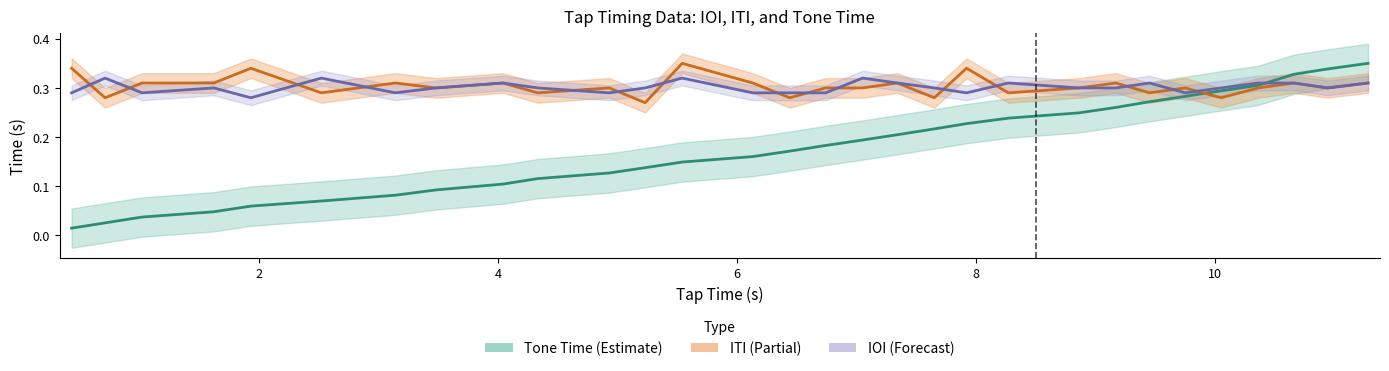

Is the value of Tone Time at 6 greater than the value of ITI at 15?

No